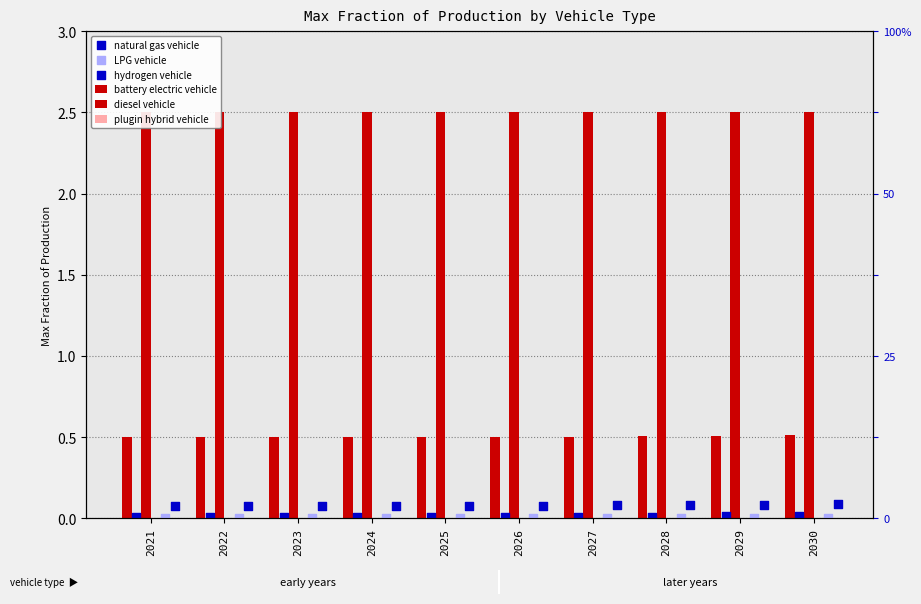

Which series reaches the minimum Y coordinate?

LPG vehicle